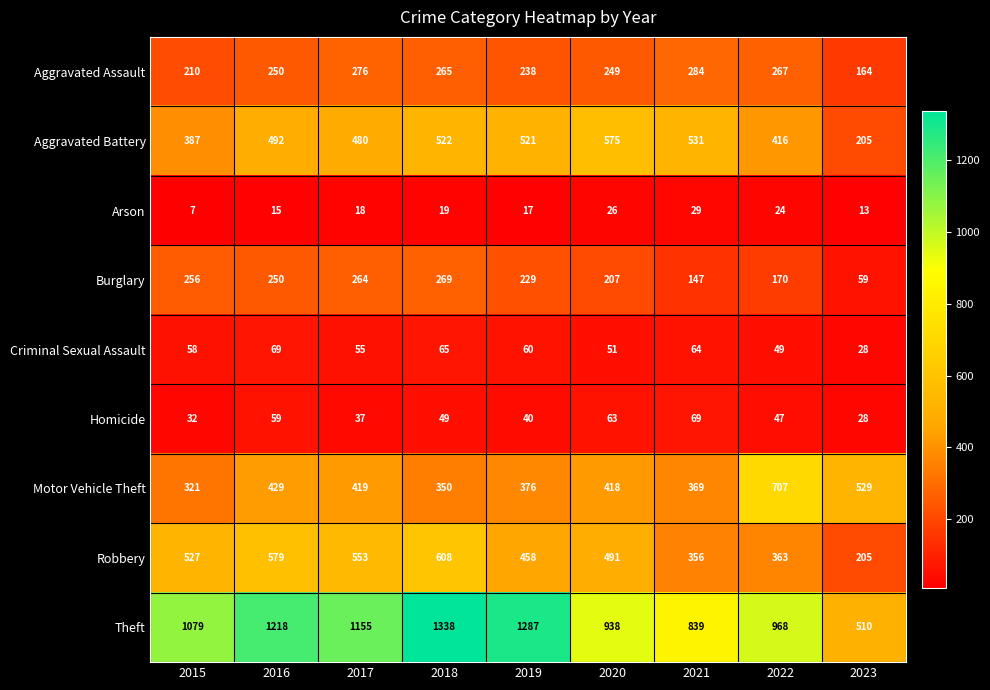

Rank the categories by Arson value from highest to lowest.

2021, 2020, 2022, 2018, 2017, 2019, 2016, 2023, 2015